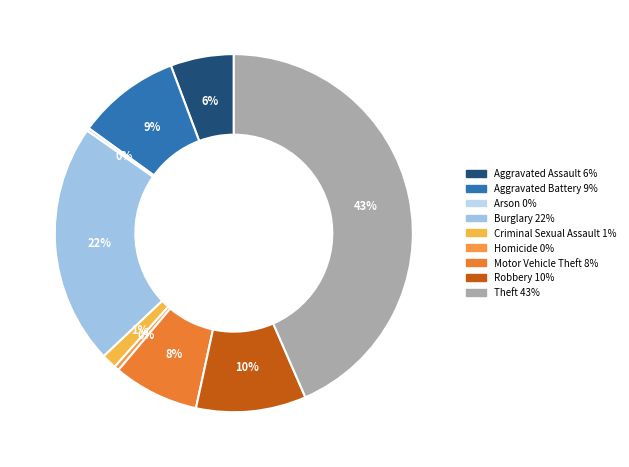

To the nearest percent, what is the difference between the largest and smallest slice percentages?

43%